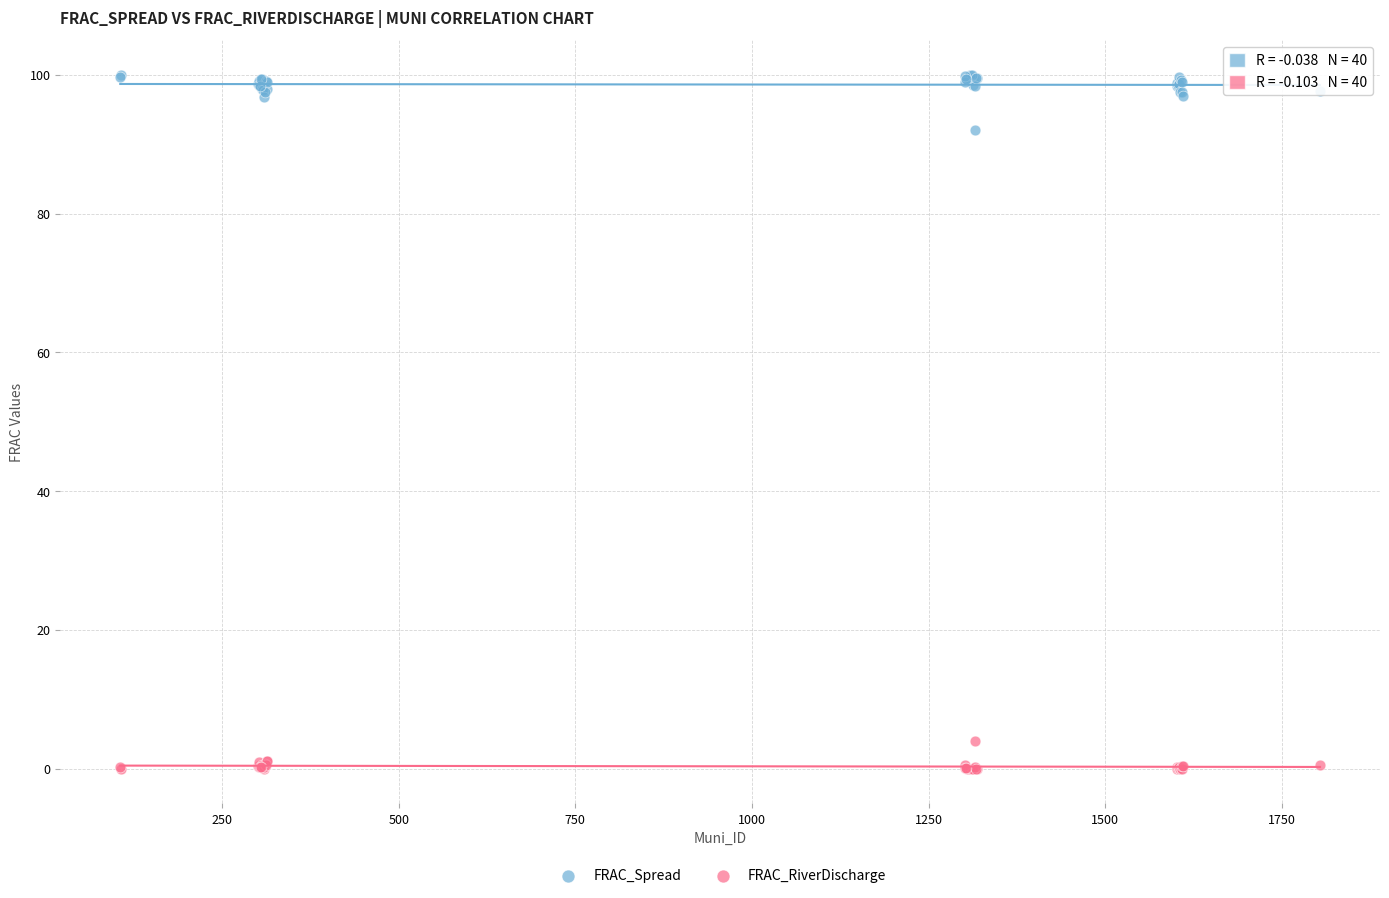

What is the X range (max minus min) for the scatter plot?

1698.0